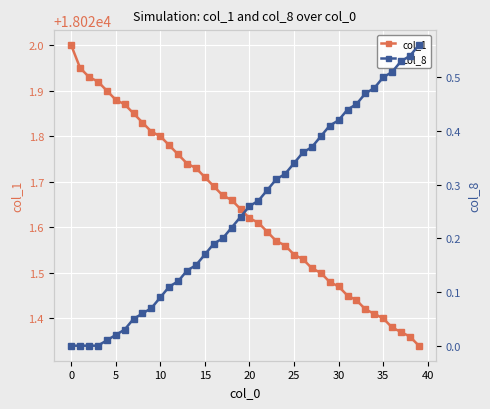

The value of col_1 at 15 is 6497.7. True or false?

False